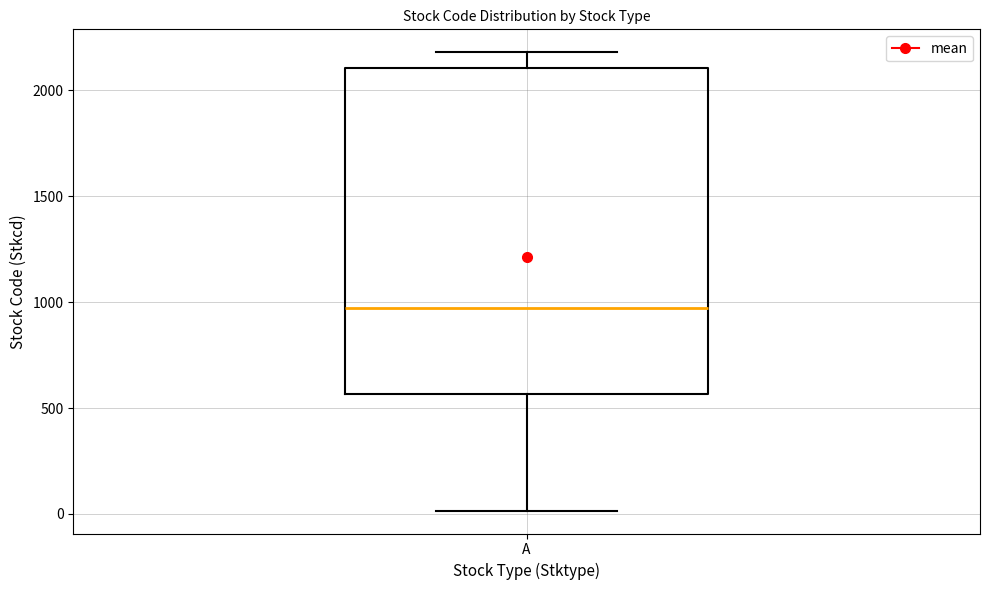

Where does the median line of the box for A sit on the y-axis? The values are not printed on the chart, so give them approximately, as read against the axis.

950